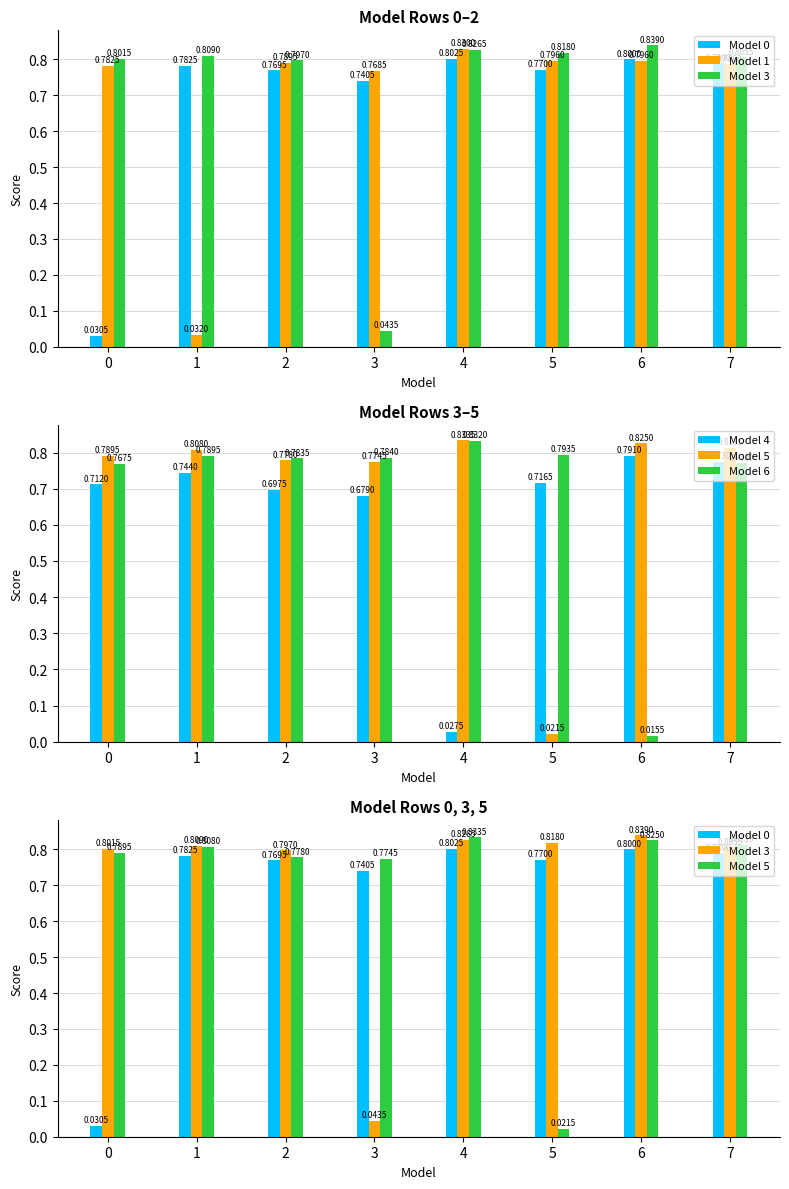

At which label does Model 3 reach its minimum?

3